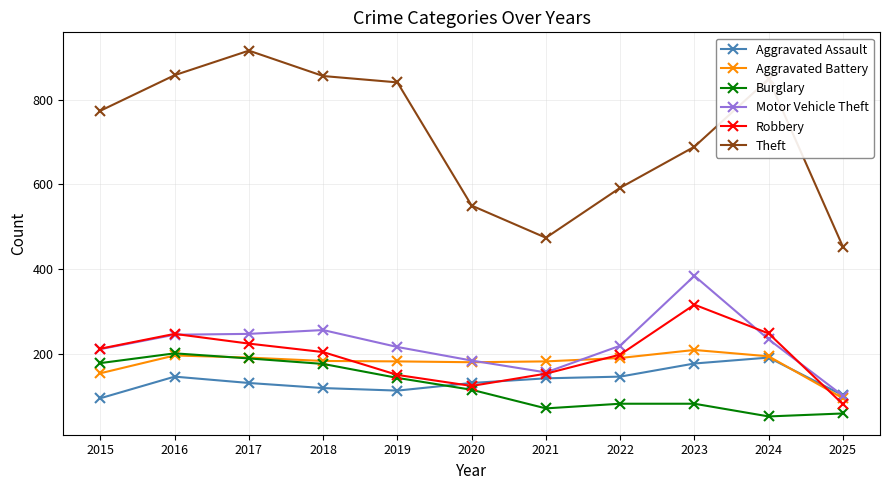

In Motor Vehicle Theft, how many points are higher than both neighbors (excluding endpoints)?

2